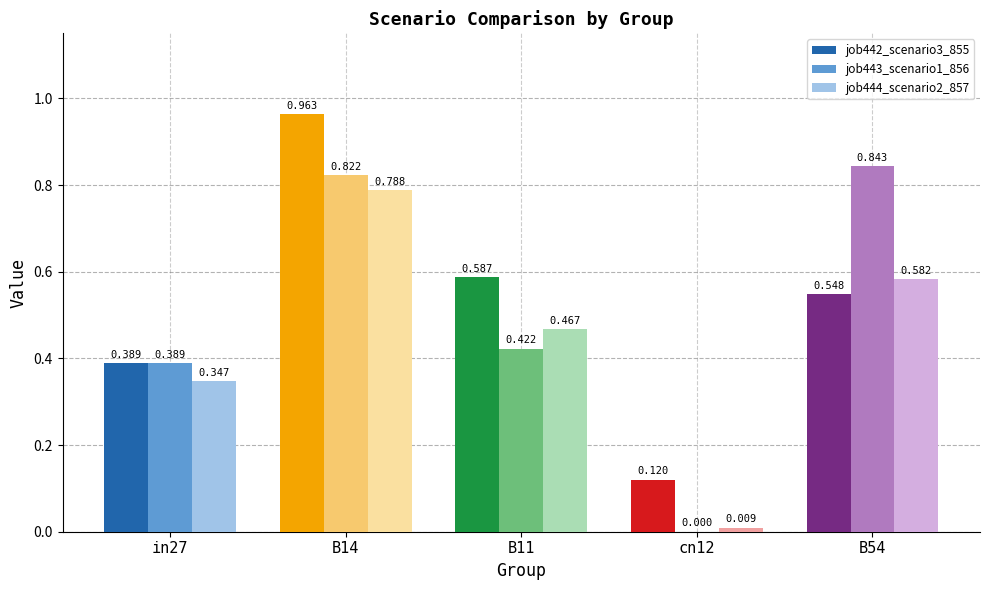

What are all the series names shown in the legend?

job442_scenario3_855, job443_scenario1_856, job444_scenario2_857